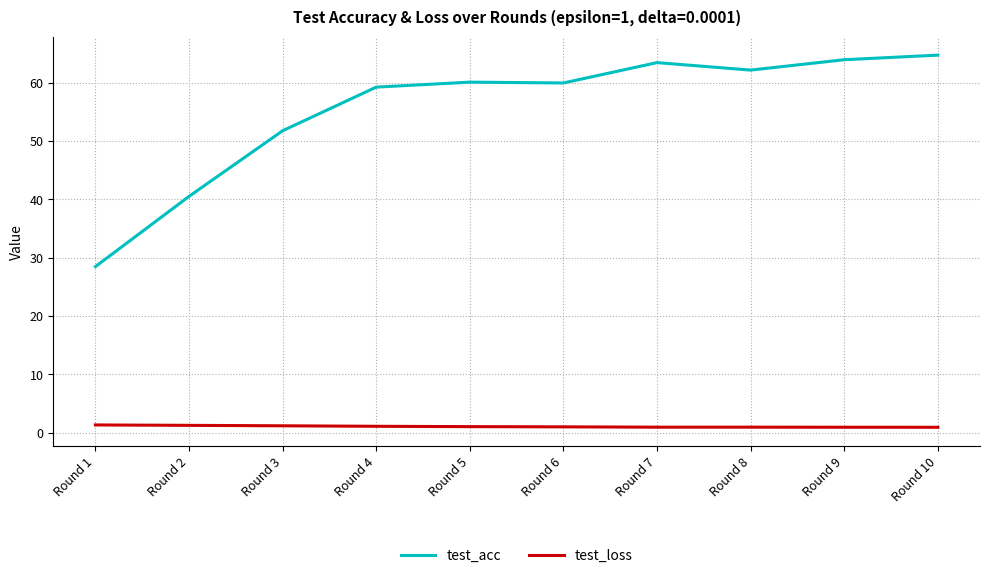

What is the difference between the maximum and minimum values in the test_acc series?

36.2